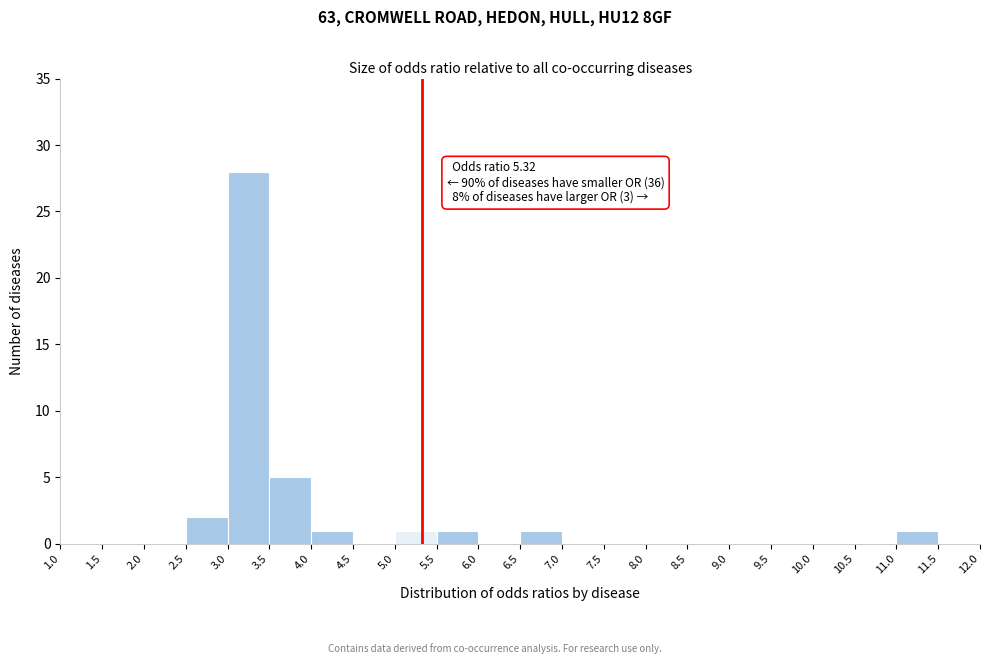

Over which range of the x-axis is the bar tallest?

3.0 to 3.5